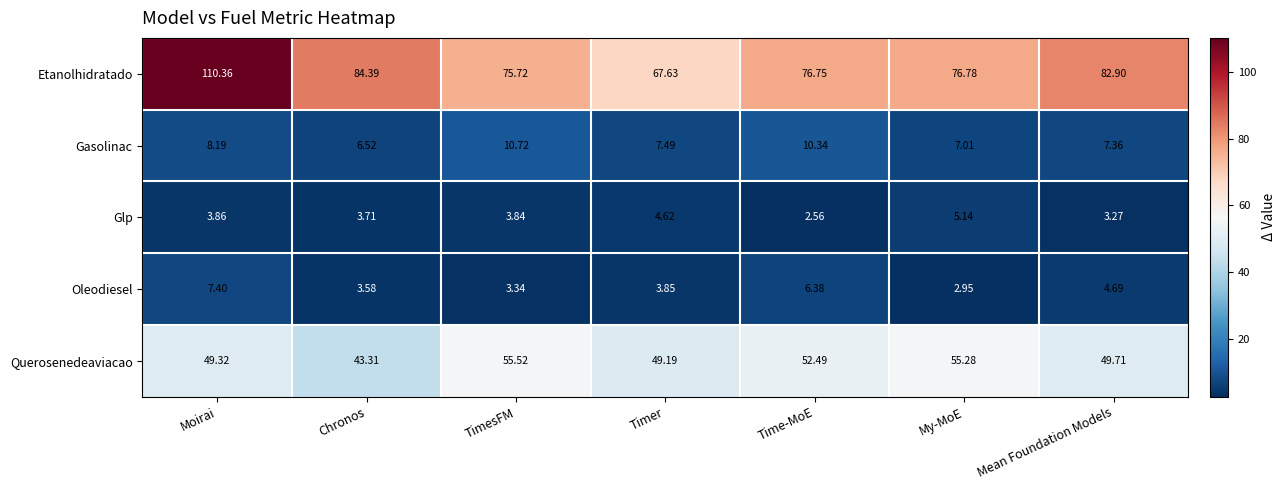

At which category is the sum across all series the highest?

Moirai